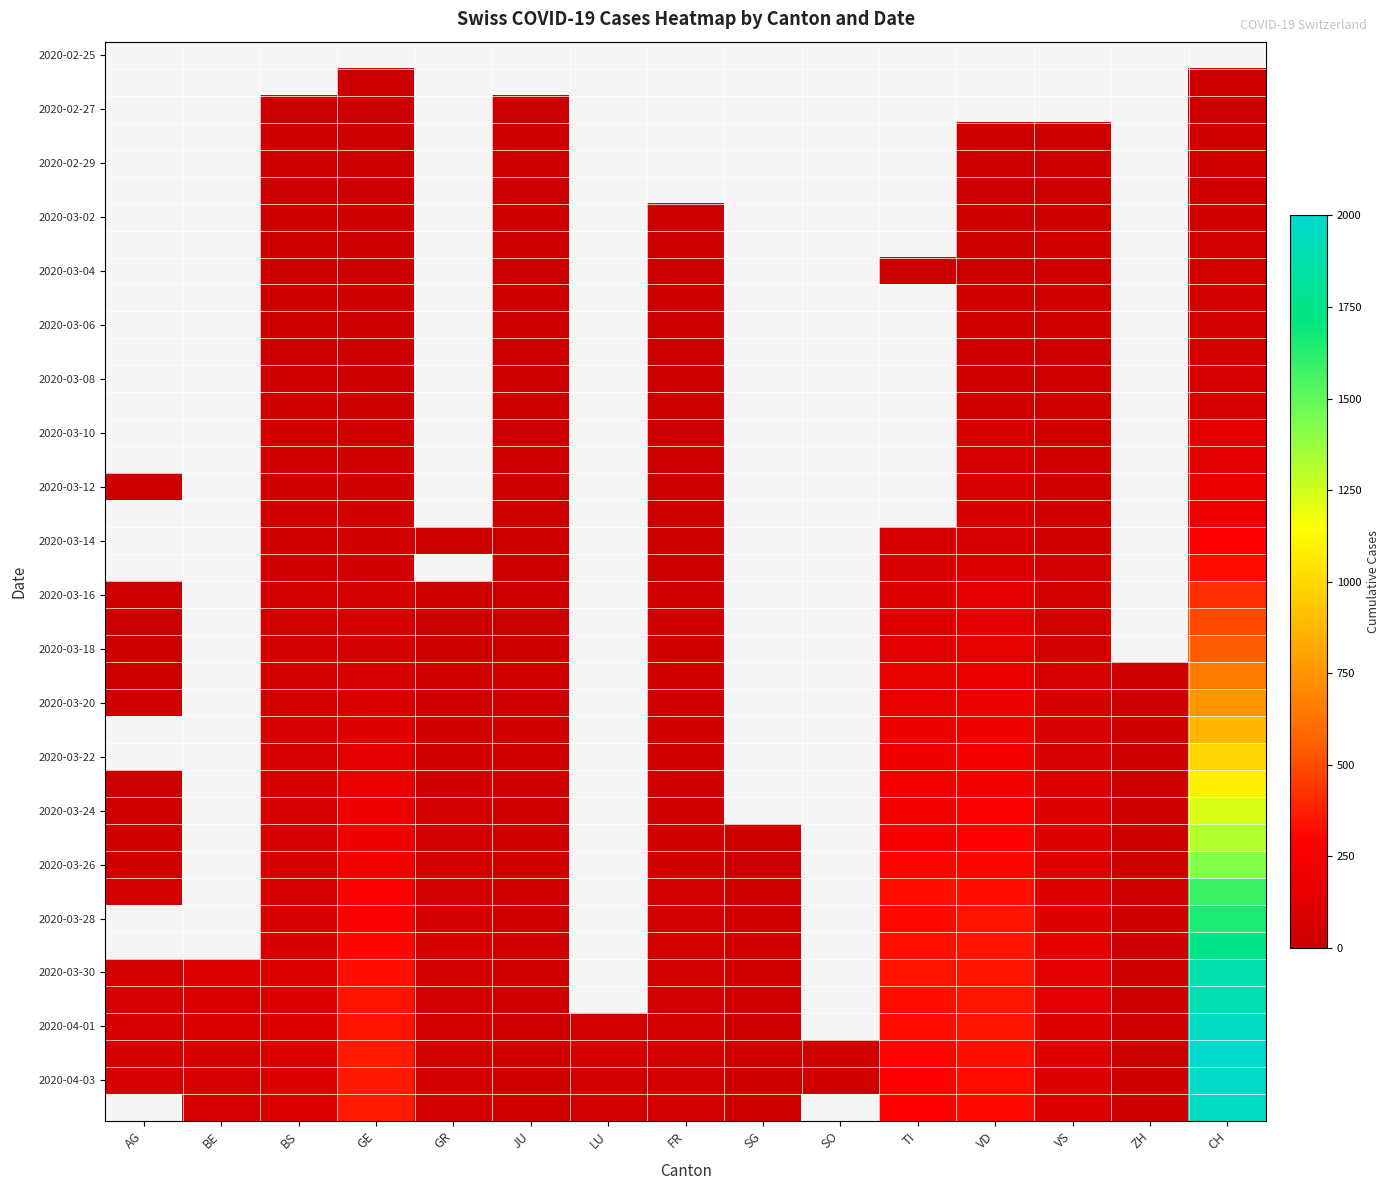

True or false: 2020-03-28 has a value of 145.6 at VD.

False